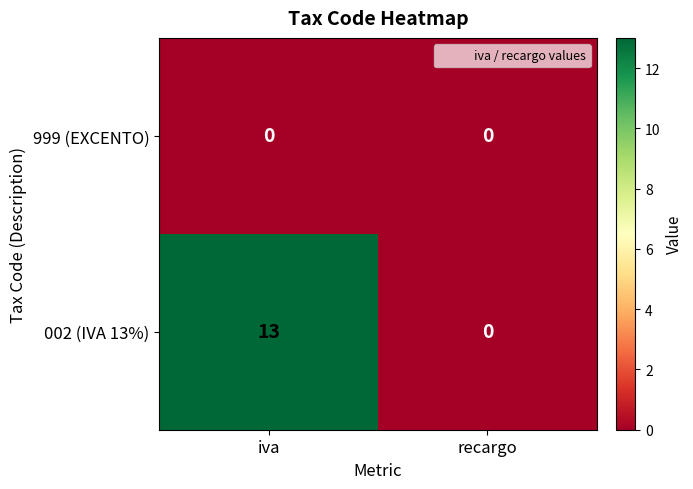

At iva, list the series in order from smallest to largest.

999 (EXCENTO), 002 (IVA 13%)